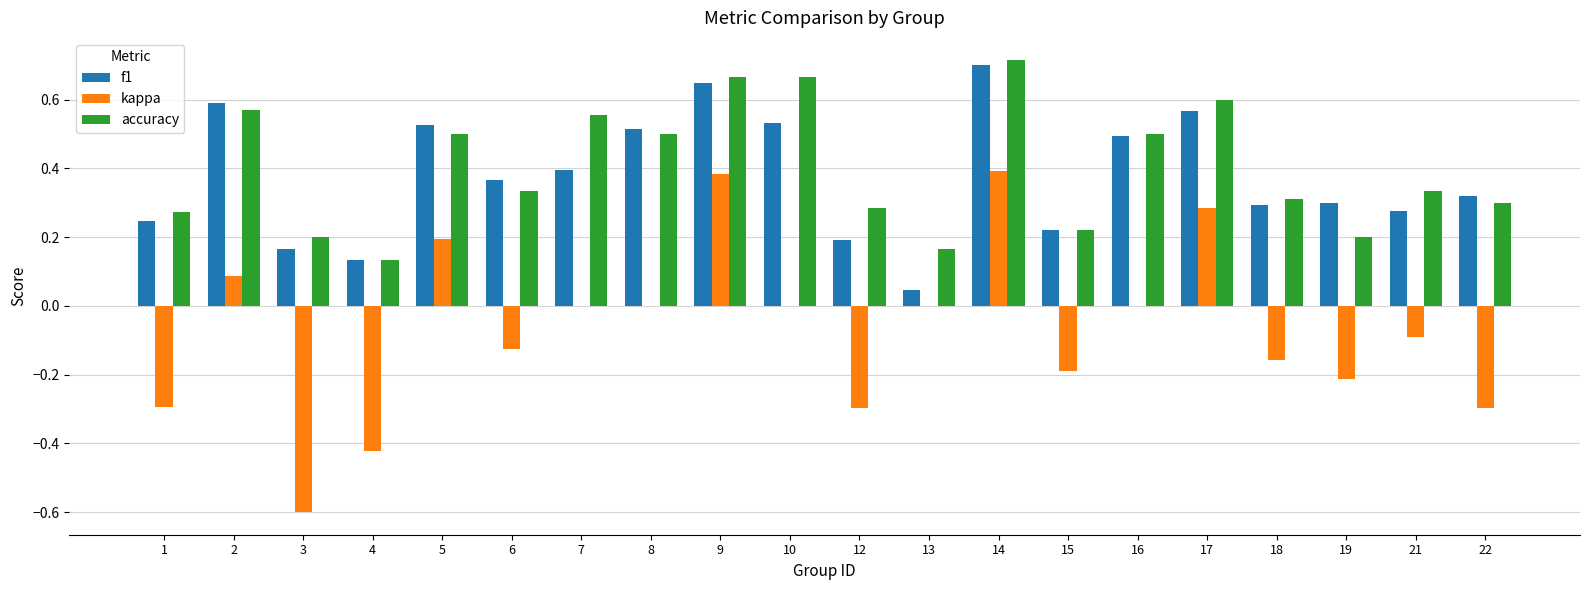

What is the sum of the f1 values at 10 and 18?

0.8